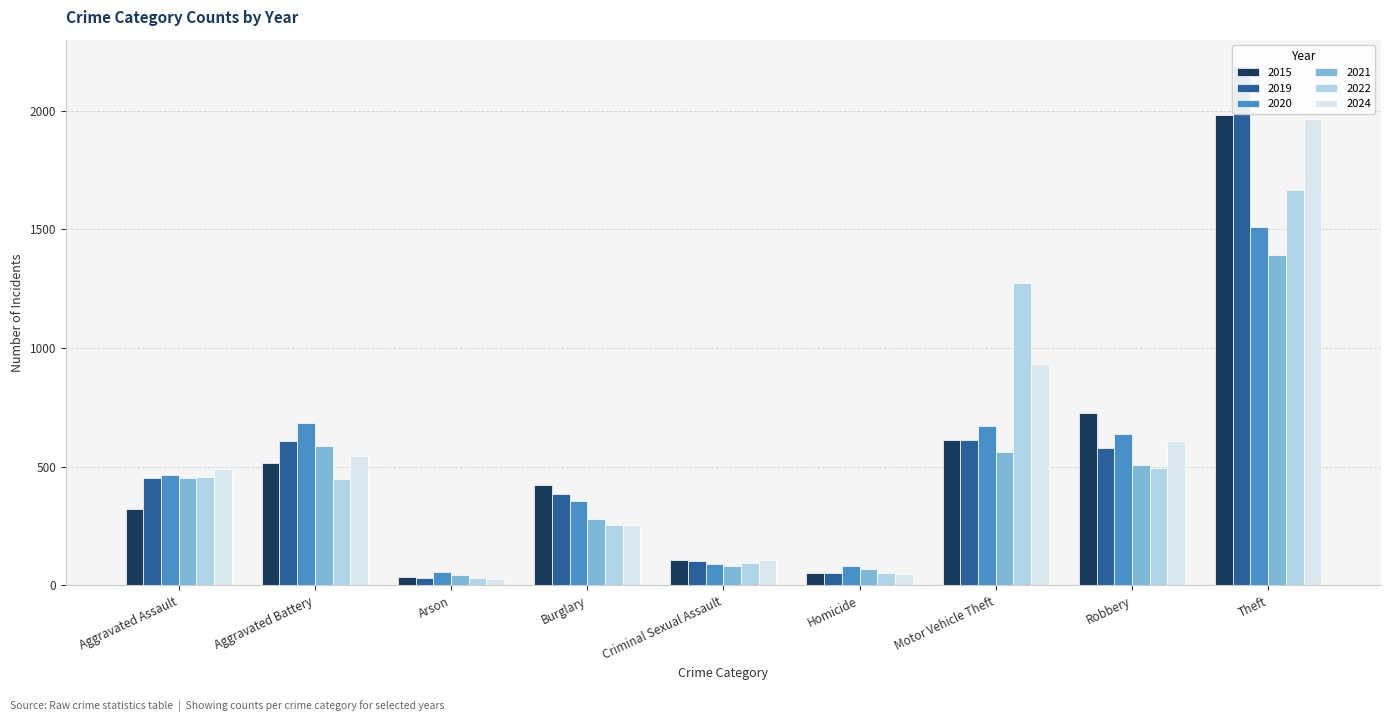

What is the difference between the maximum and minimum values in the 2022 series?

1634